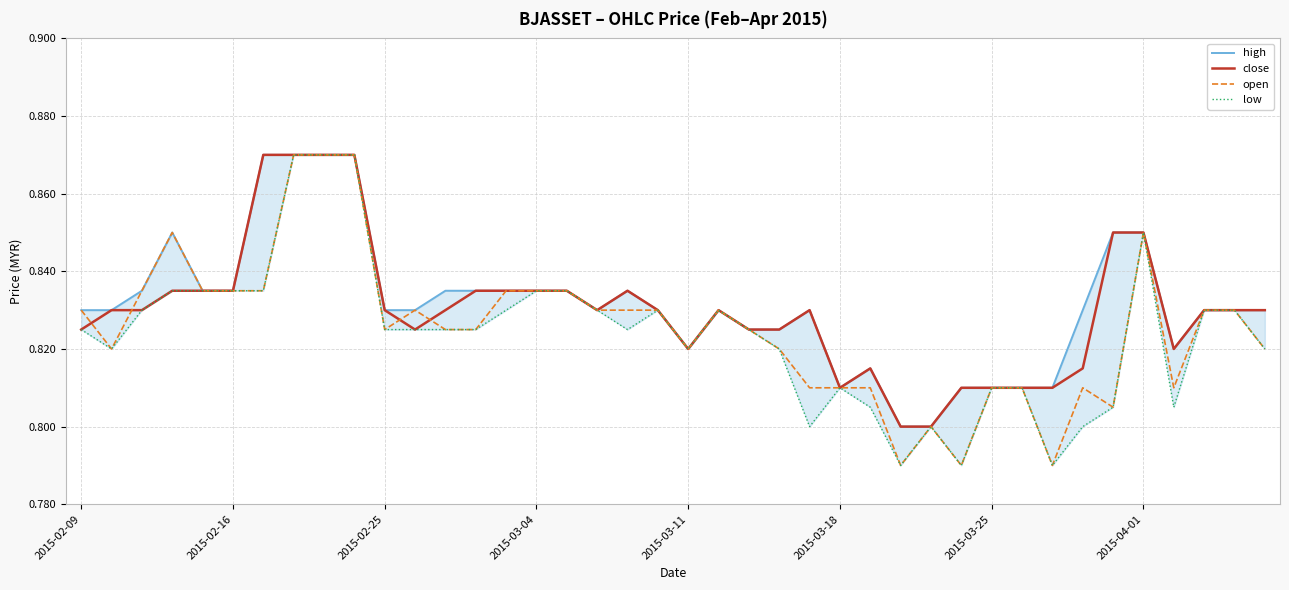

Which series has the largest range (max minus min)?

open